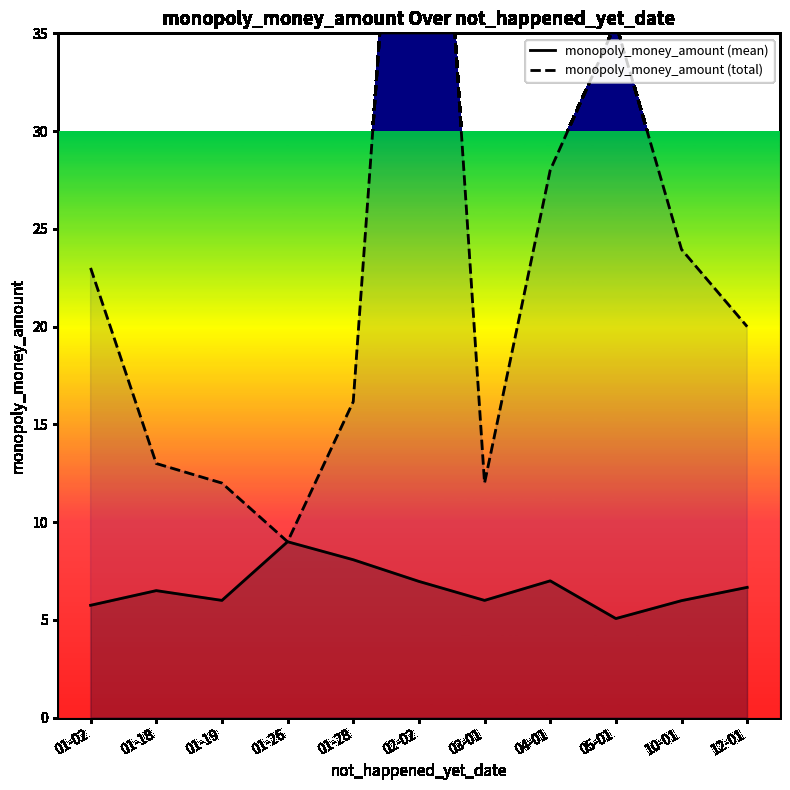

True or false: monopoly_money_amount (total) and monopoly_money_amount (mean) intersect in this chart.

False